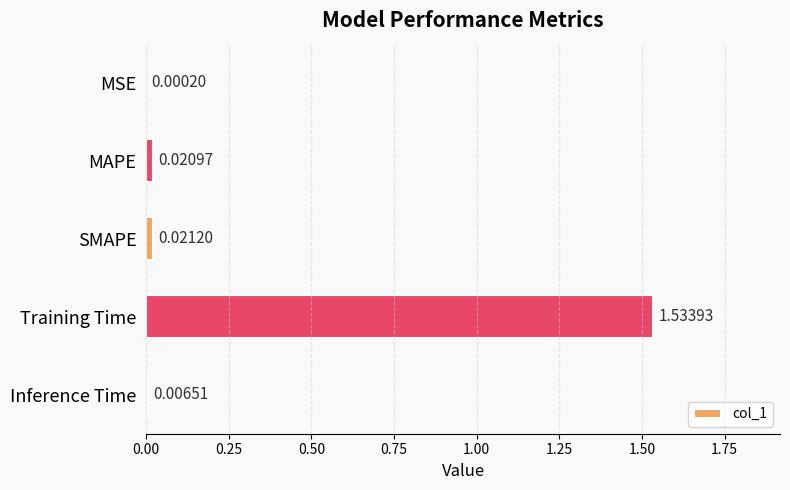

What is the sum of the values at SMAPE and Training Time?

1.6